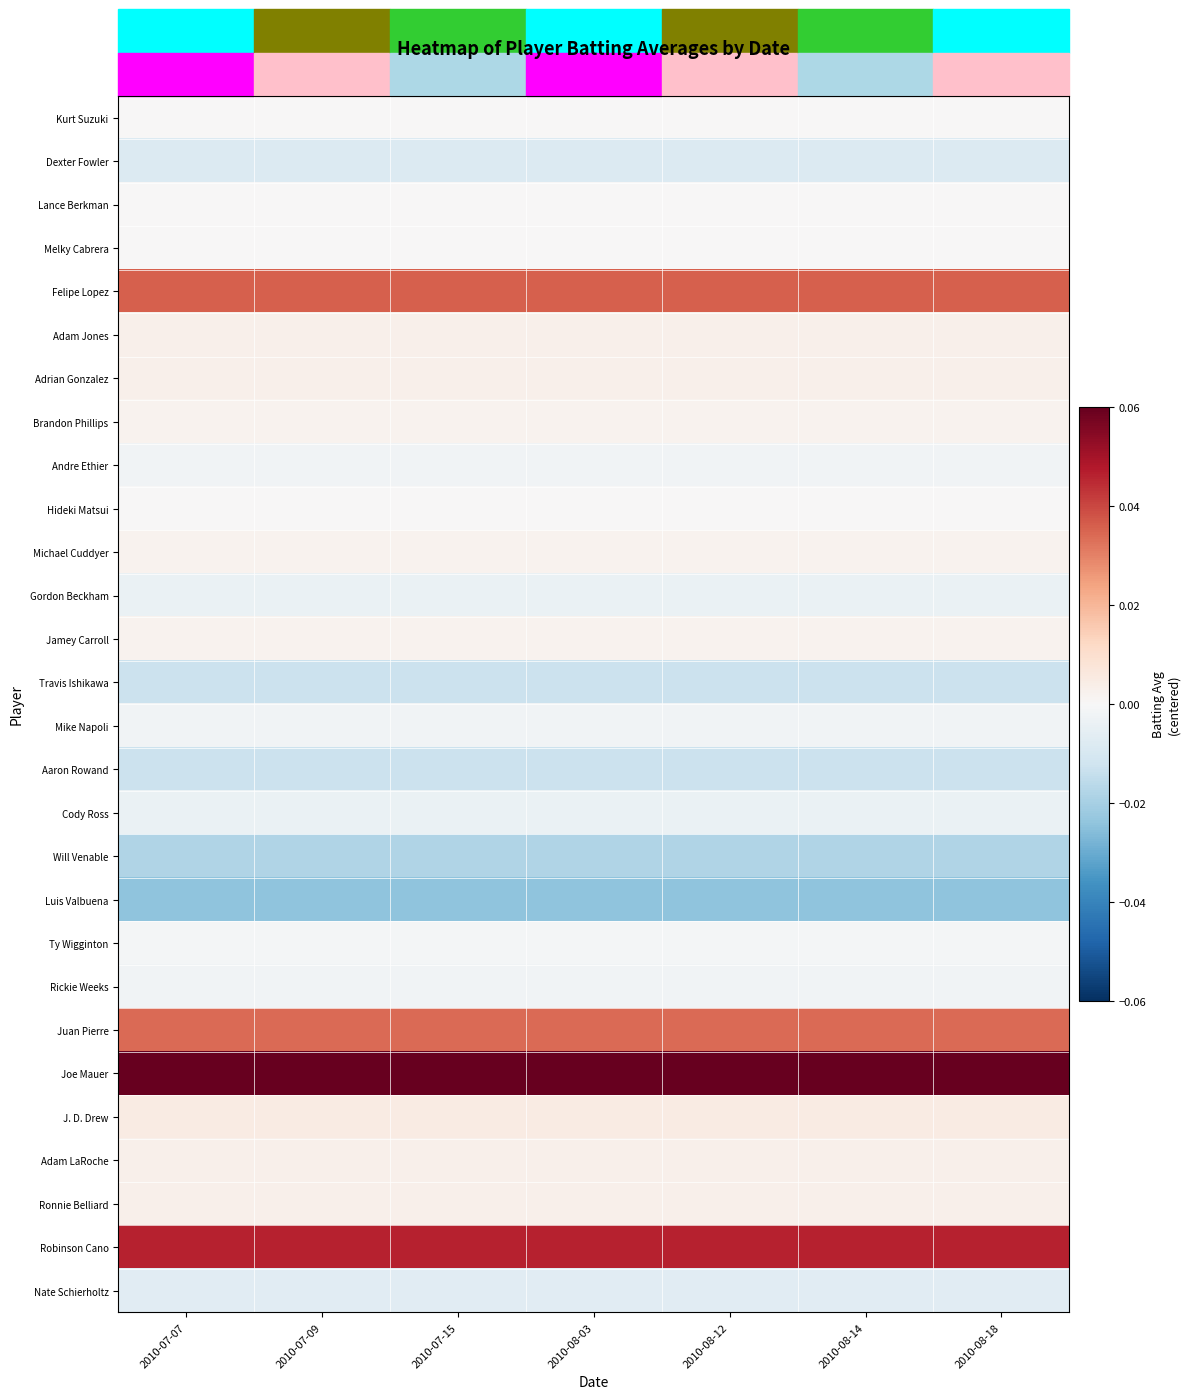

At 2010-08-03, list the series in order from smallest to largest.

Luis Valbuena, Will Venable, Travis Ishikawa, Aaron Rowand, Dexter Fowler, Nate Schierholtz, Gordon Beckham, Cody Ross, Andre Ethier, Mike Napoli, Rickie Weeks, Ty Wigginton, Kurt Suzuki, Lance Berkman, Melky Cabrera, Hideki Matsui, Brandon Phillips, Michael Cuddyer, Jamey Carroll, Adam Jones, Adrian Gonzalez, Adam LaRoche, Ronnie Belliard, J. D. Drew, Juan Pierre, Felipe Lopez, Robinson Cano, Joe Mauer